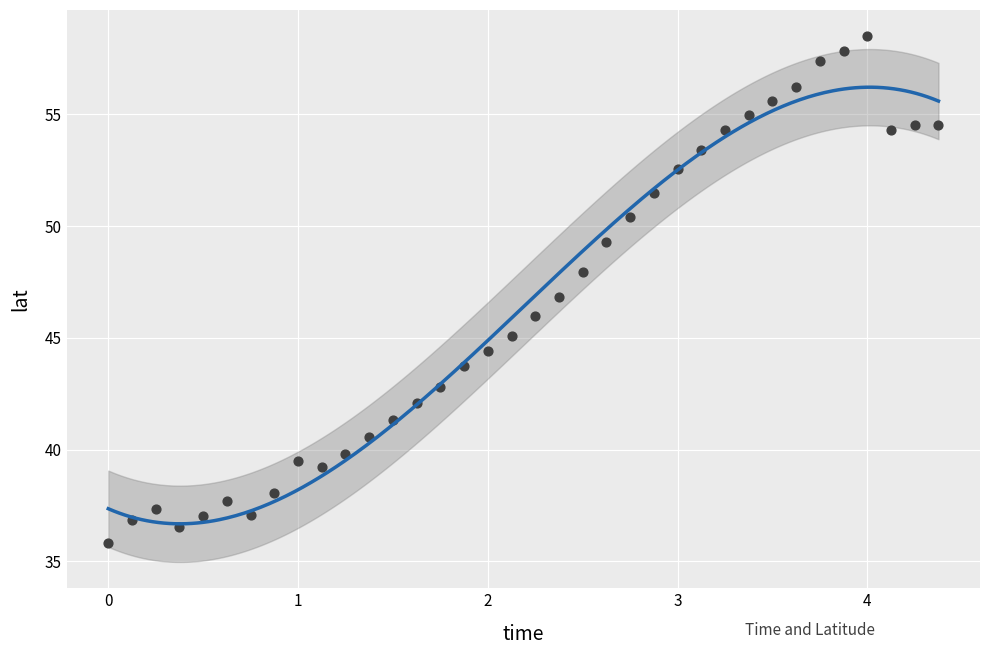

What is the range of Y values (max minus min)?

22.7